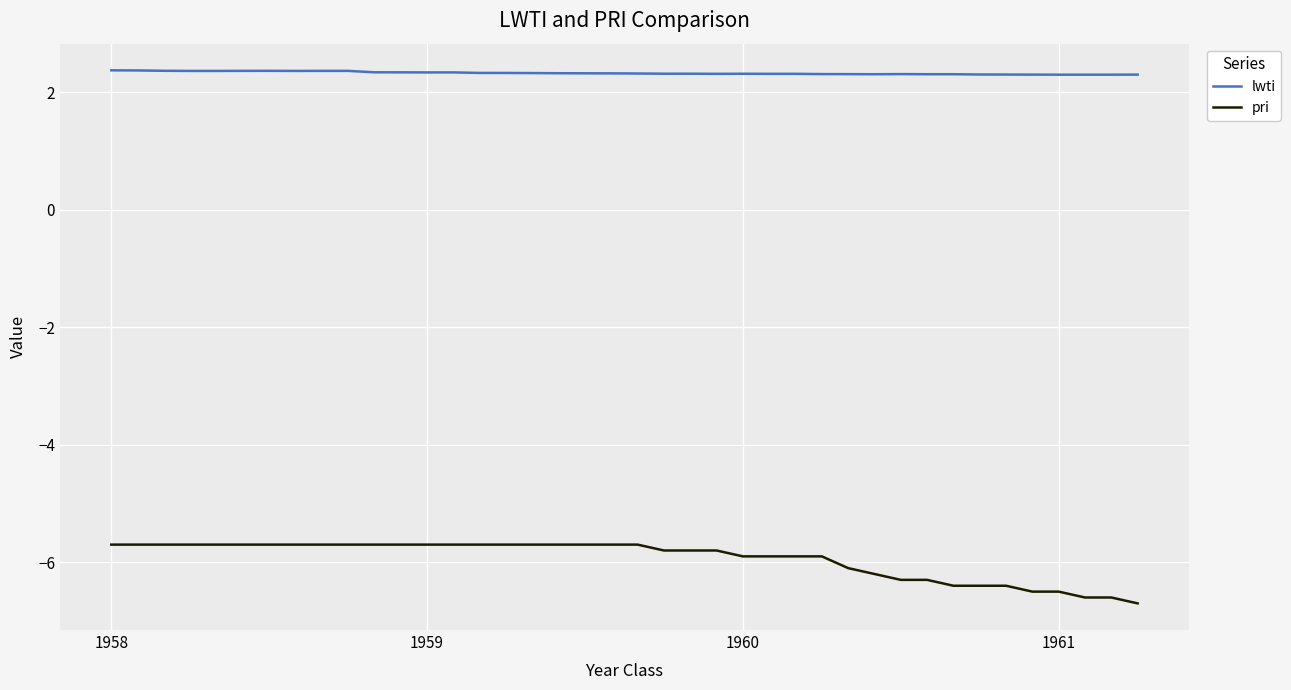

What is the difference between the second highest and second lowest values in the pri series?

0.9